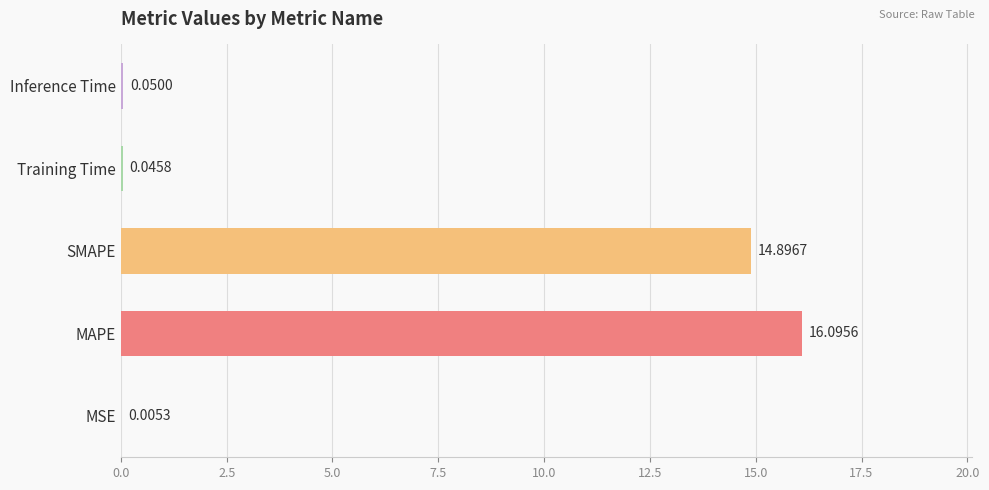

Where is the data nearest to the value 8?

SMAPE